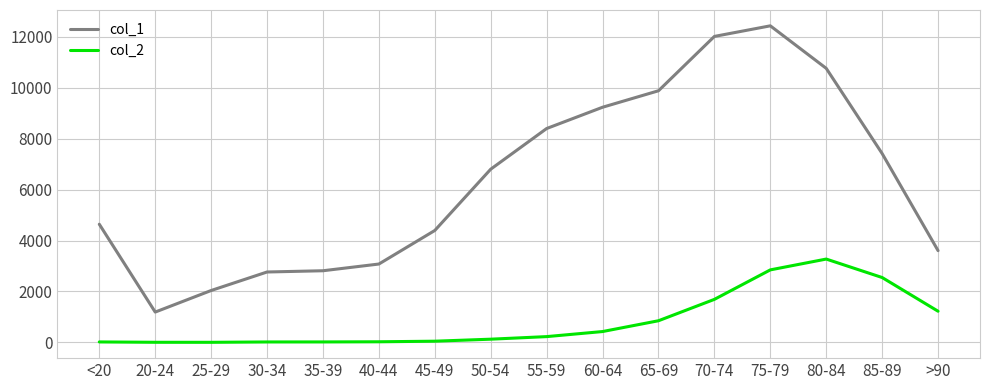

Which category has the highest value across all series?

75-79